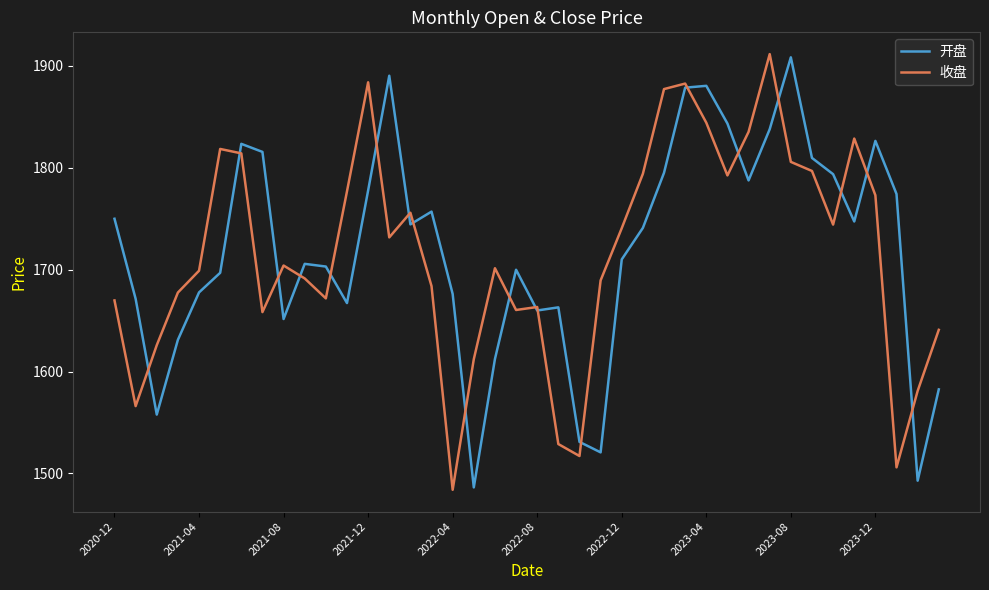

What is the lowest value of the 收盘 series?

1484.0